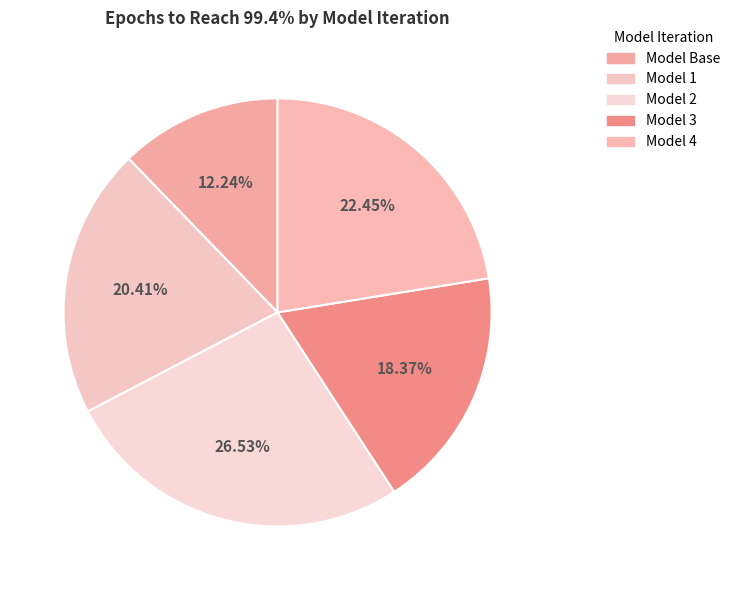

How many segments does this pie chart have?

5